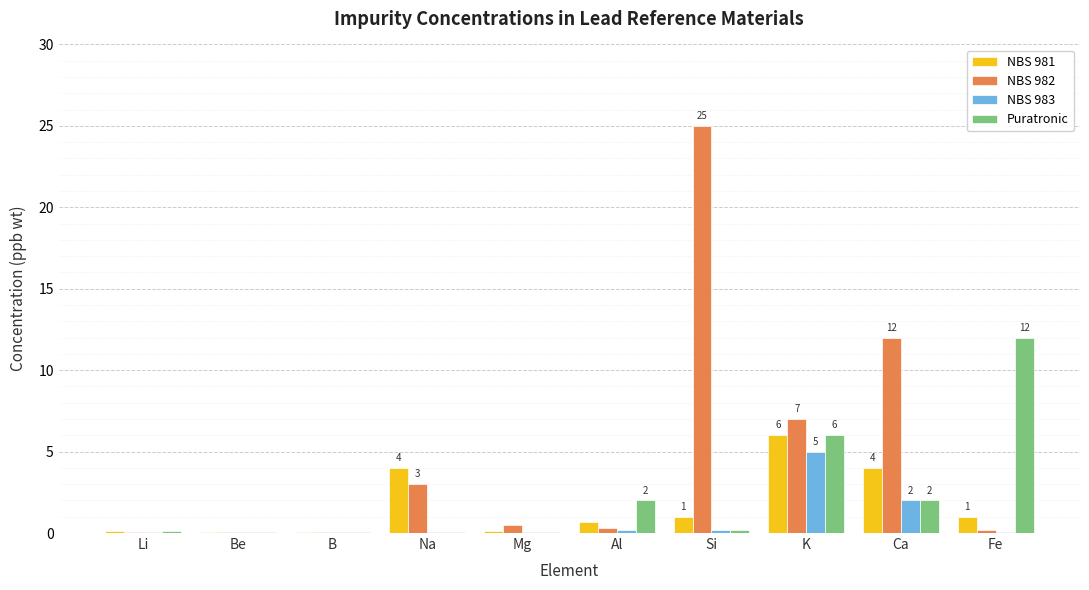

At which category is the sum across all series the highest?

Si